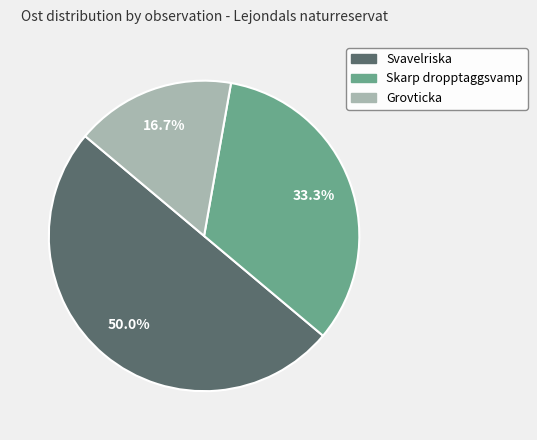

How many slices are in this pie chart?

3